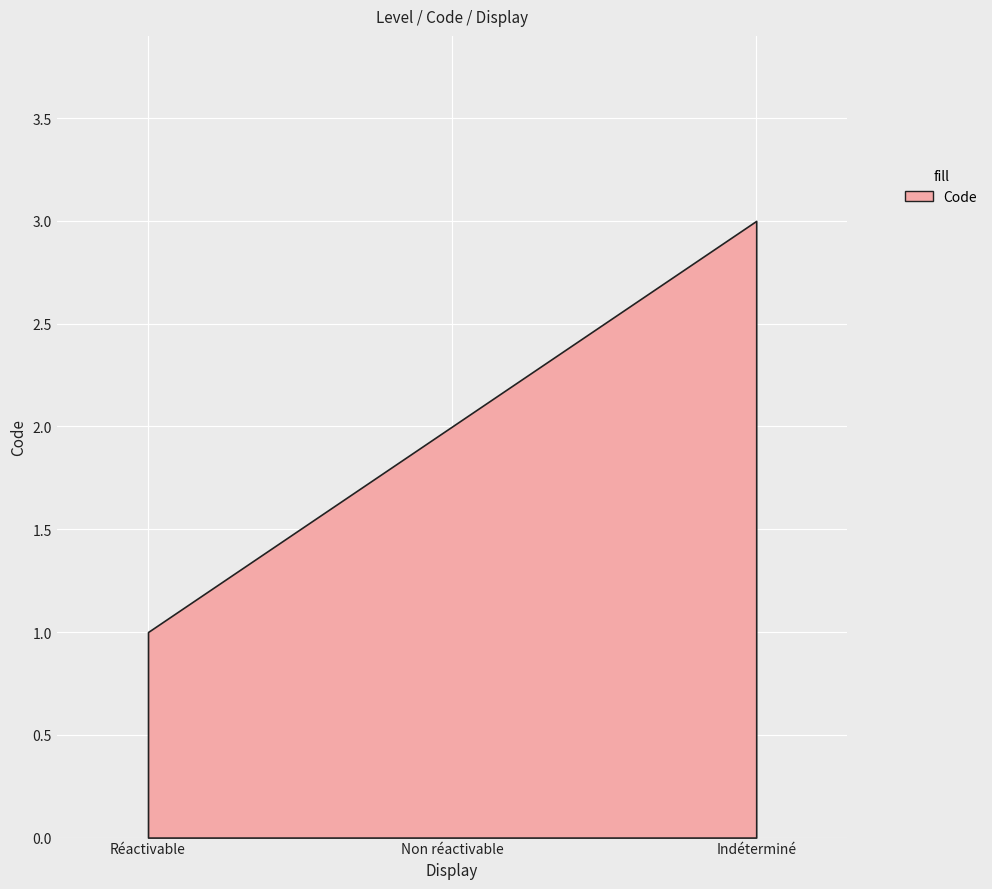

The chart shows a value of 1 at Non réactivable. True or false?

False